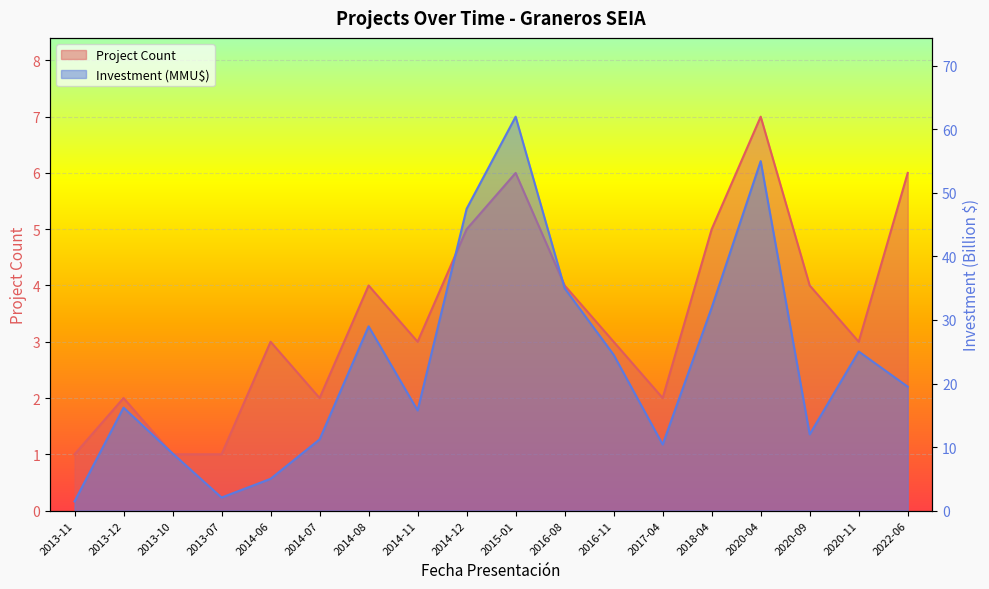

At which label does Project Count first exceed 3?

2014-08